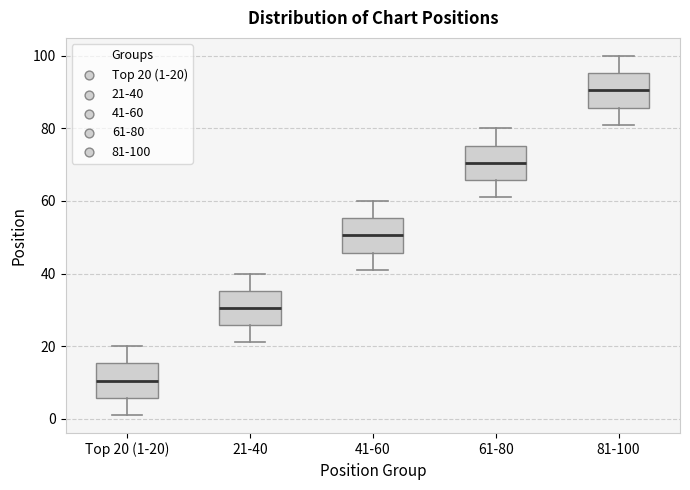

Reading left to right, read every box against the y-axis: the position of its median line, the range the box covers, and the ends of its whiskers. The values are not printed on the chart, so give them approximately, as read against the axis.

Top 20 (1-20): median 10, box 6 to 16, whiskers 2 to 20
21-40: median 30, box 26 to 36, whiskers 22 to 40
41-60: median 50, box 46 to 56, whiskers 42 to 60
61-80: median 70, box 66 to 76, whiskers 62 to 80
81-100: median 90, box 86 to 96, whiskers 82 to 100